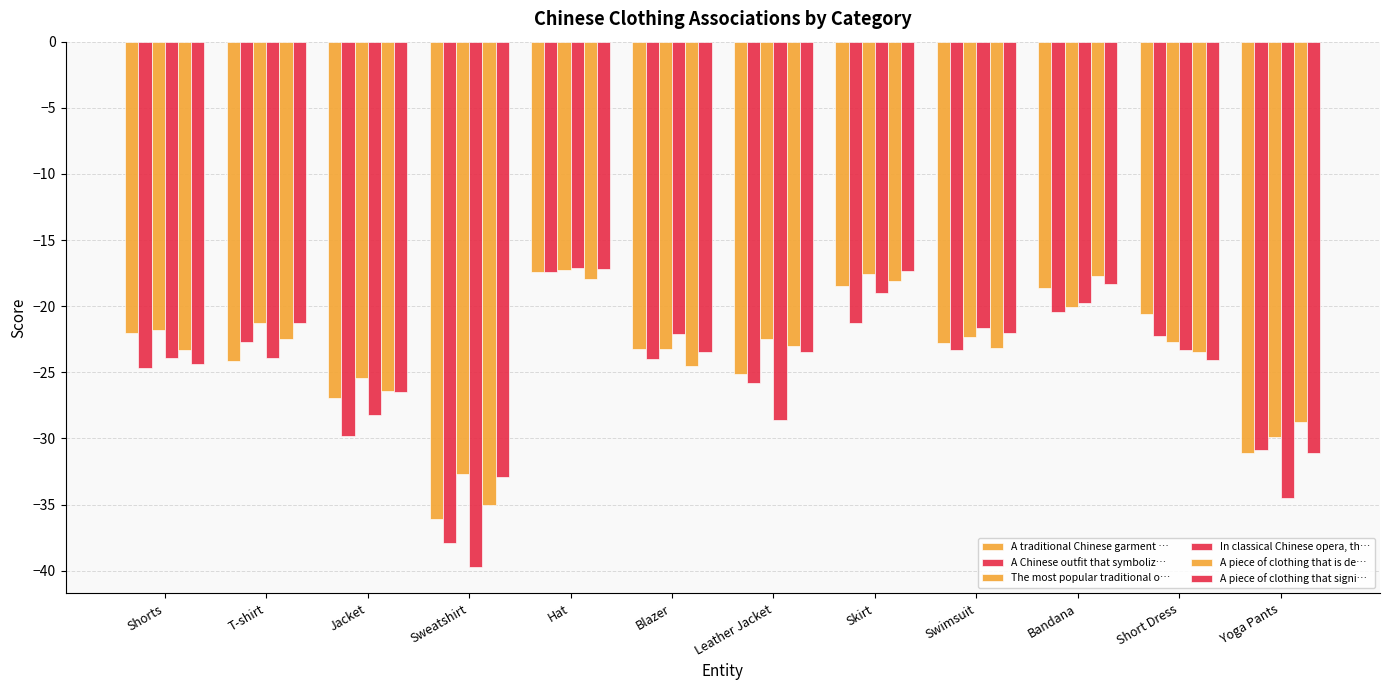

How many values in the In classical Chinese opera, th… series are below -23?

7